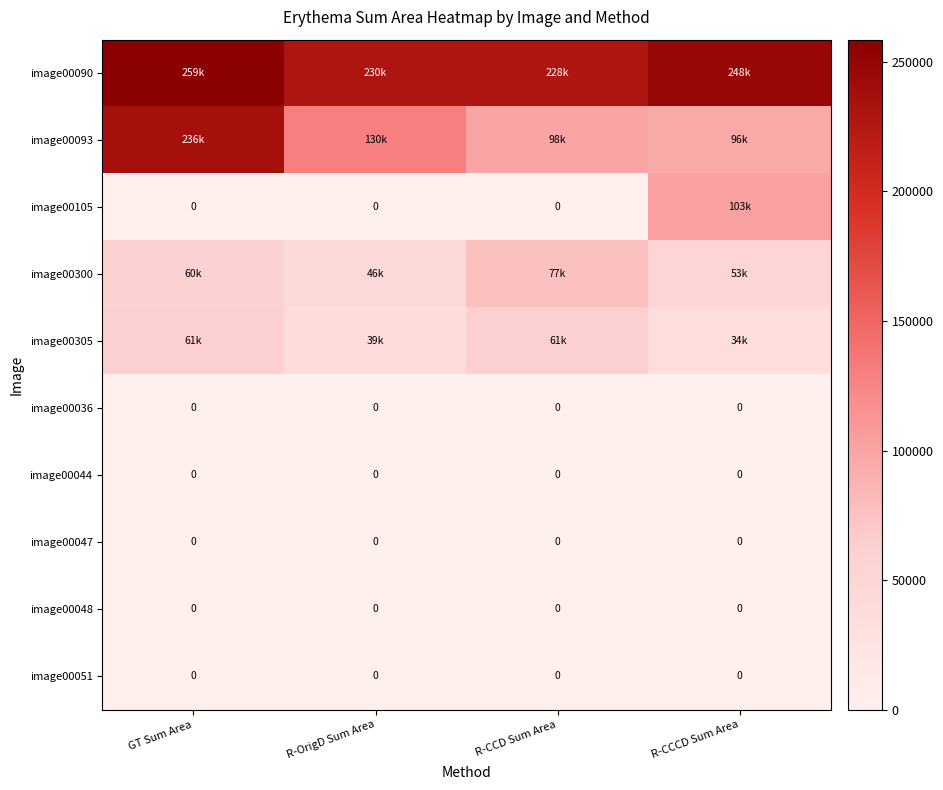

Is the value of image00093 at R-CCD Sum Area greater than the value of image00300 at R-CCCD Sum Area?

Yes